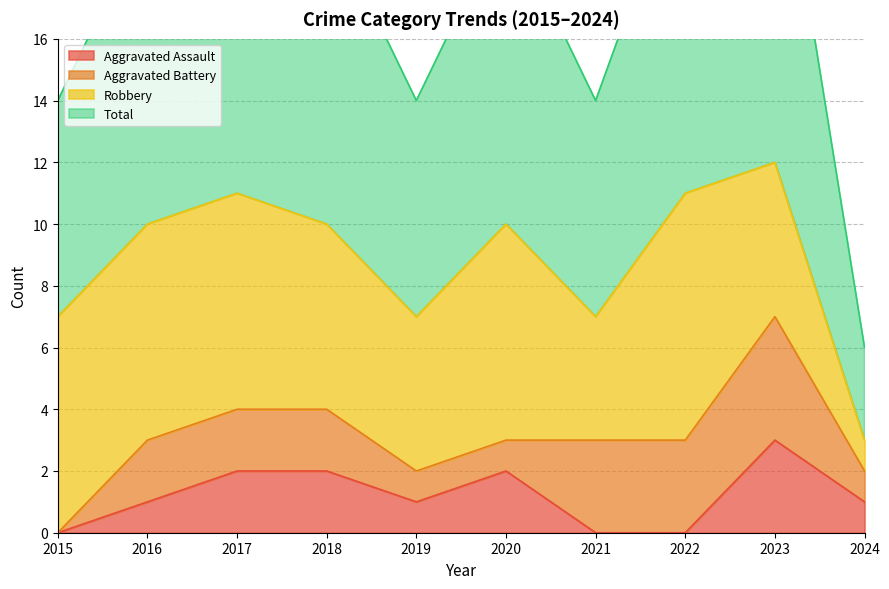

The value of Aggravated Assault at 2019 is 1. True or false?

True